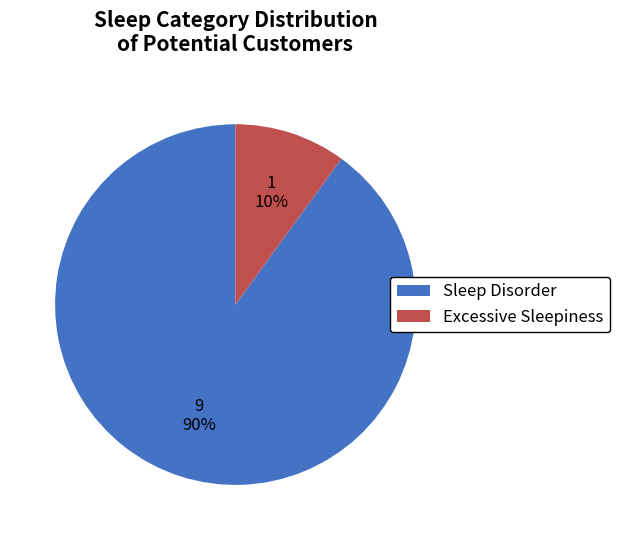

The Excessive Sleepiness slice represents 10% of the pie. True or false?

True